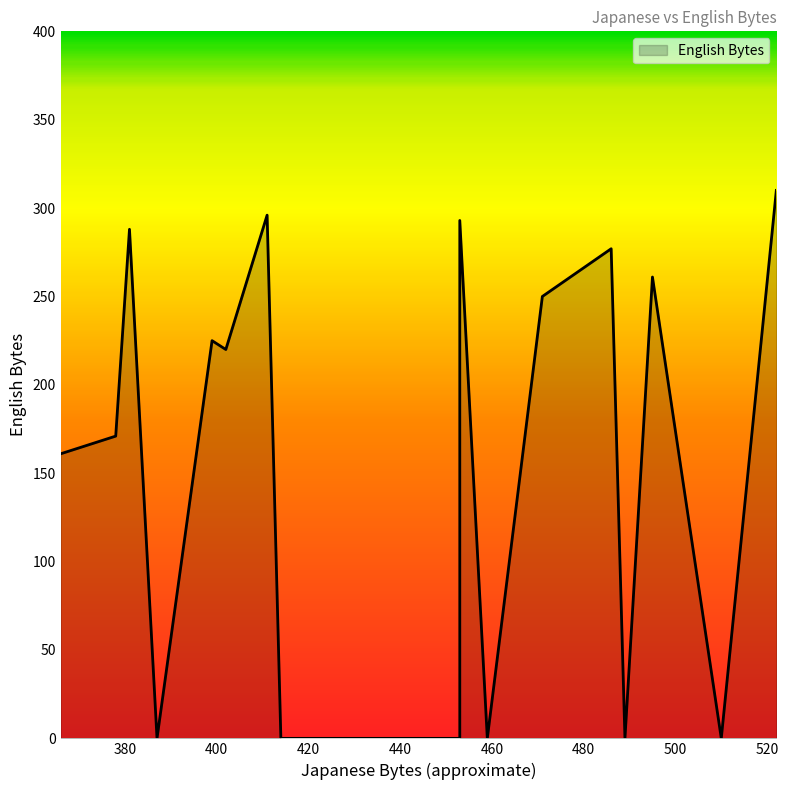

Count the number of categories in the chart.

20